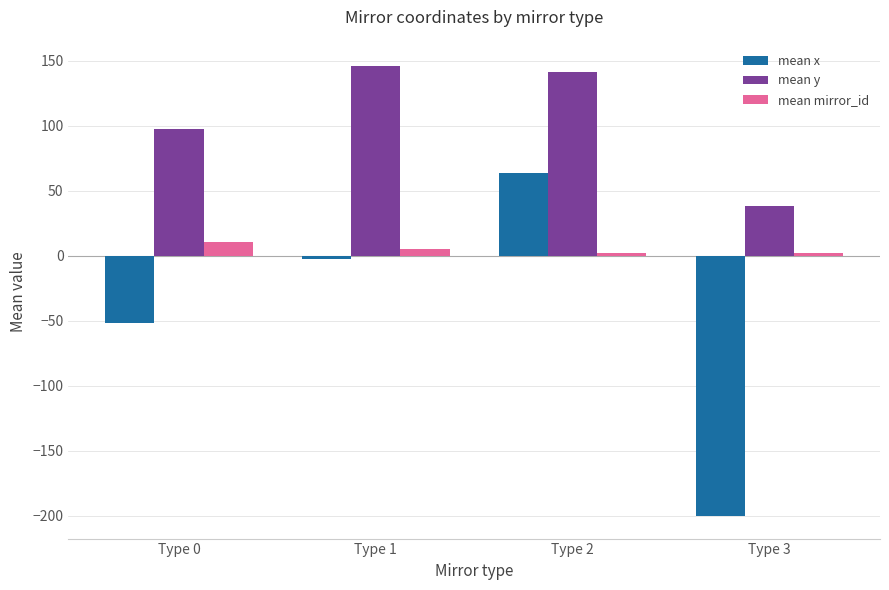

The mean y series shows 38.7 at Type 3. True or false?

True